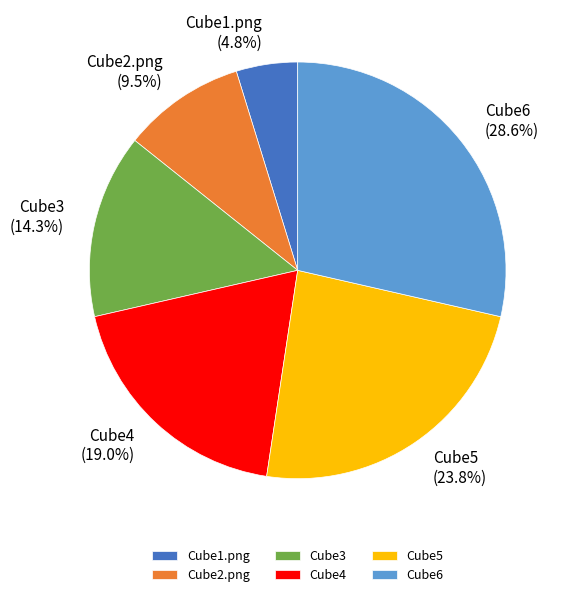

Which has a higher value, Cube1.png or Cube2.png?

Cube2.png